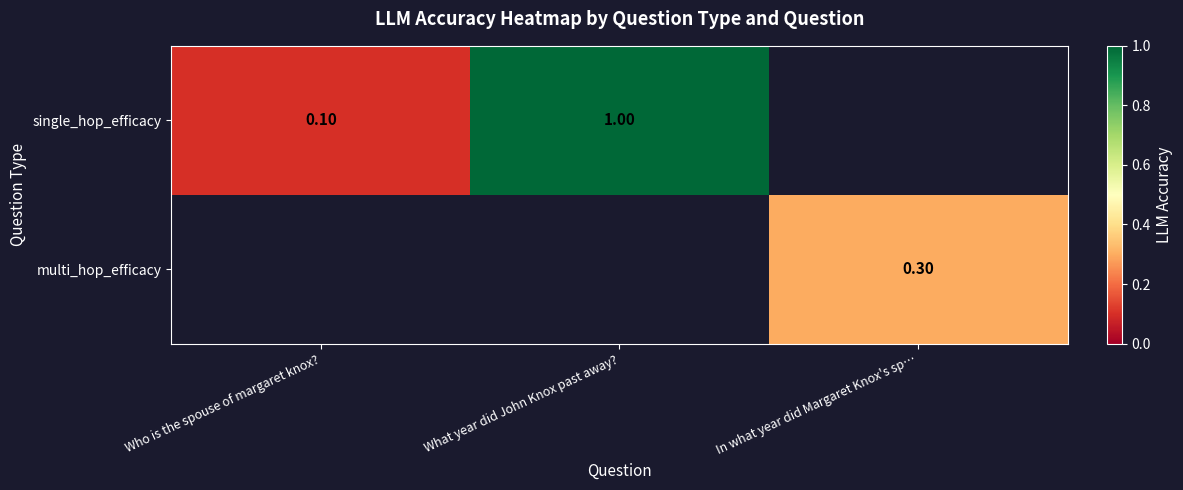

Which has a higher value, Who is the spouse of margaret knox? or What year did John Knox past away??

What year did John Knox past away?